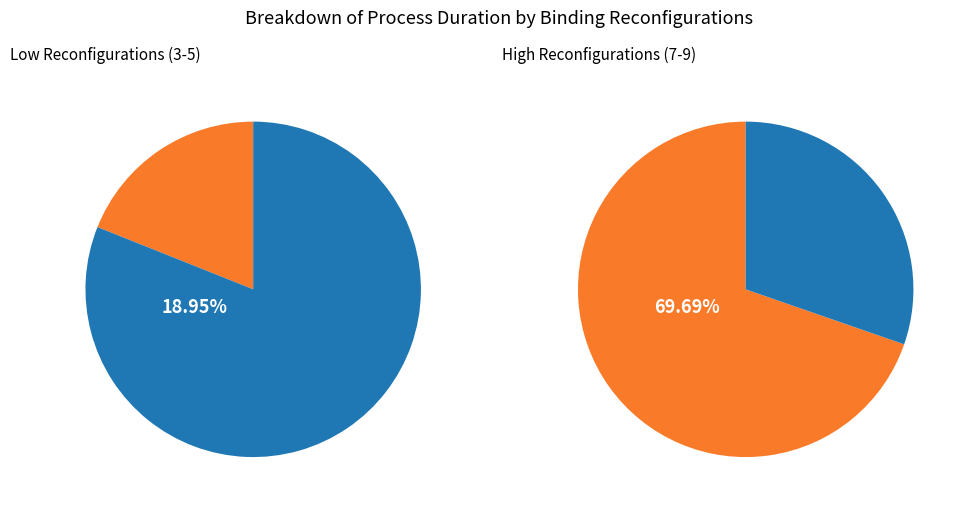

Does 3 account for over 50% of the chart?

No